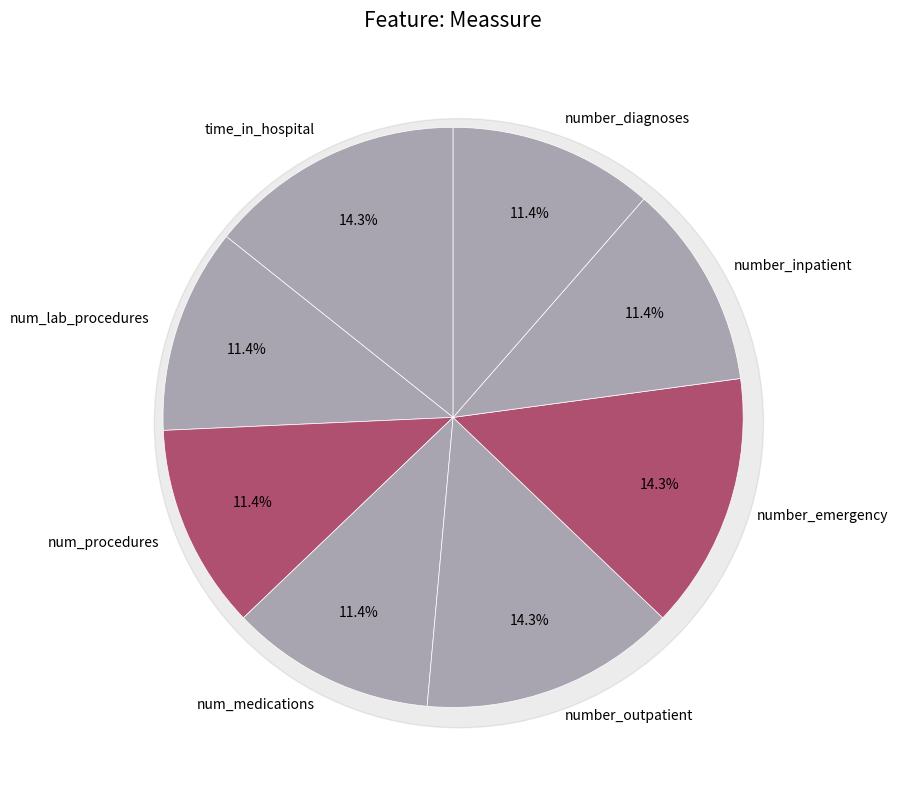

To the nearest percent, what percentage of the pie is number_inpatient?

11%